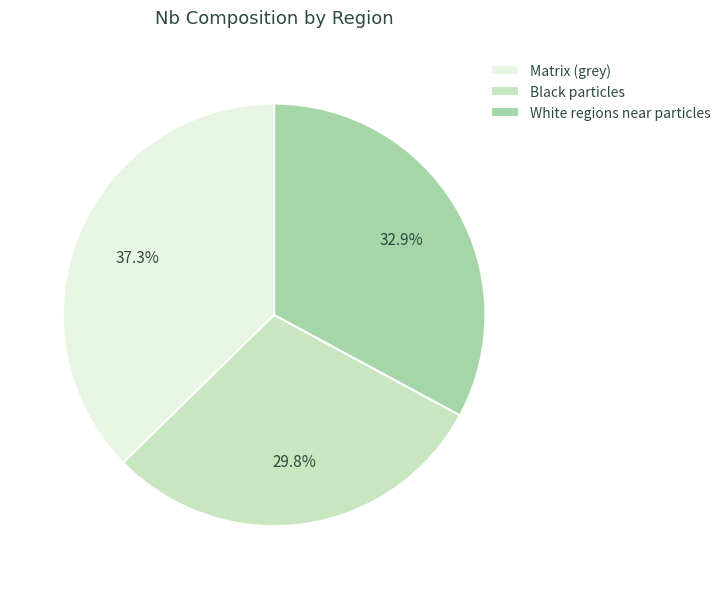

Is the sum of White regions near particles and Matrix (grey) greater than half?

Yes